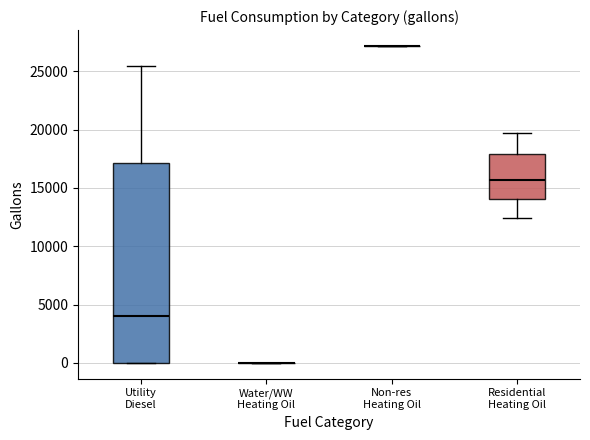

Reading left to right, transcribe this box plot: for each box, give where its median line is, the range the box spans, and where its two whiskers end, as read against the y-axis. The values are not printed on the chart, so give them approximately, as read against the axis.

Utility Diesel: median 4000, box 0 to 17000, whiskers 0 to 25500
Water/WW Heating Oil: box collapsed to a line at 0, whiskers 0 to 0
Non-res Heating Oil: box collapsed to a line at 27000, whiskers 27000 to 27000
Residential Heating Oil: median 15500, box 14000 to 18000, whiskers 12500 to 19500